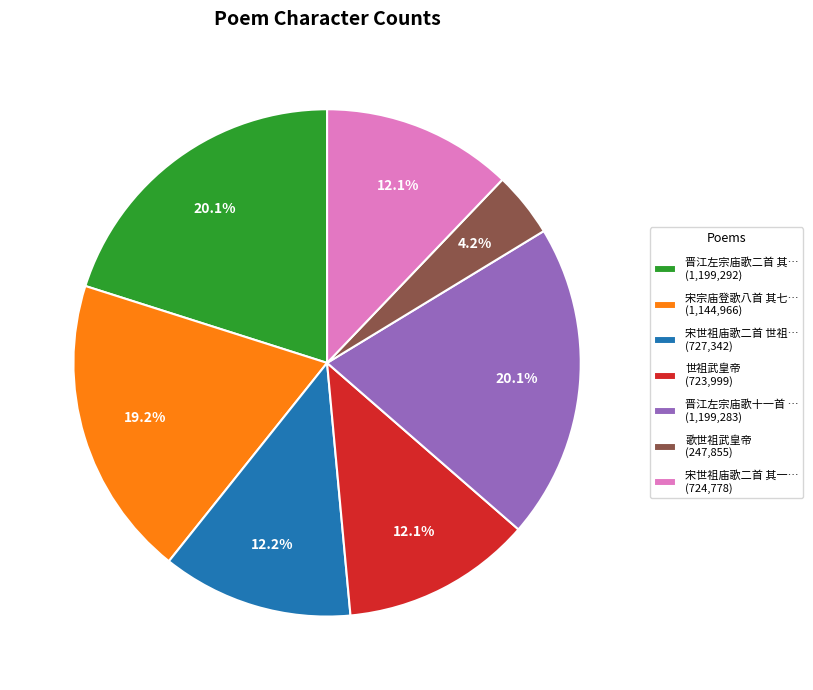

Which category has the smallest portion of the pie?

歌世祖武皇帝 (247,855)